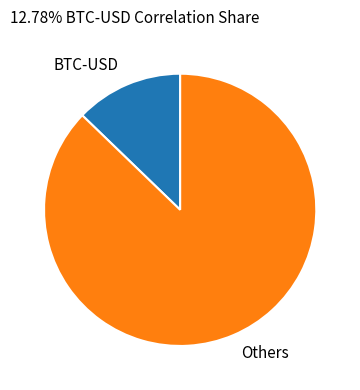

Which slice is the smallest?

BTC-USD